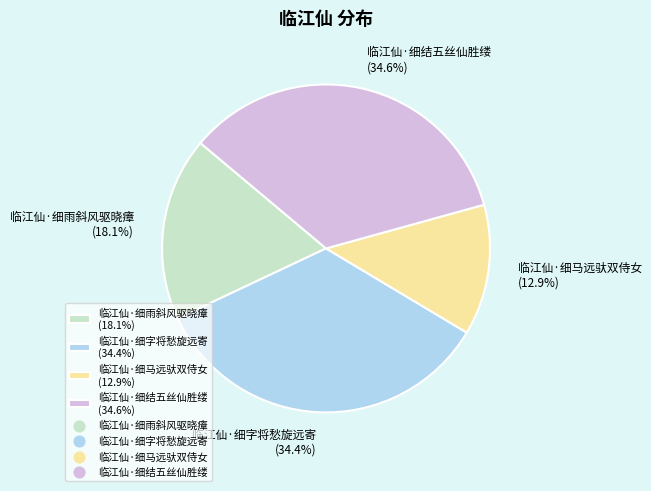

Does 临江仙·细雨斜风驱晓瘴 represent more than half of the total?

No